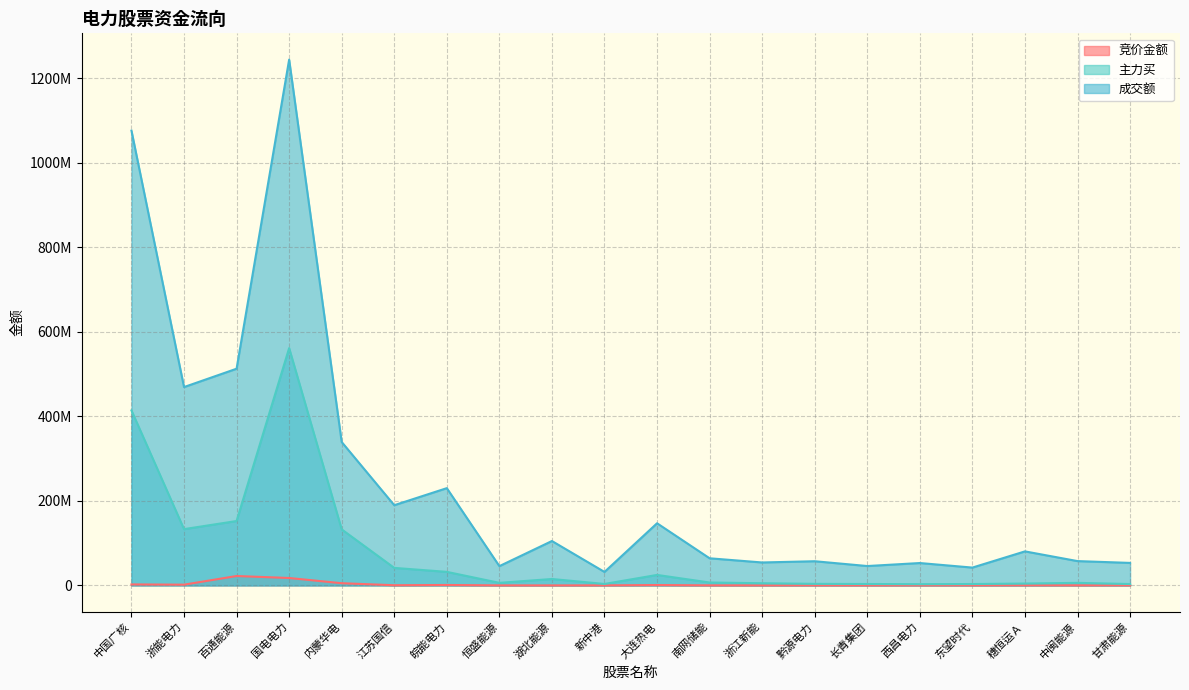

How many data points in 主力买 are above 6893356?

9